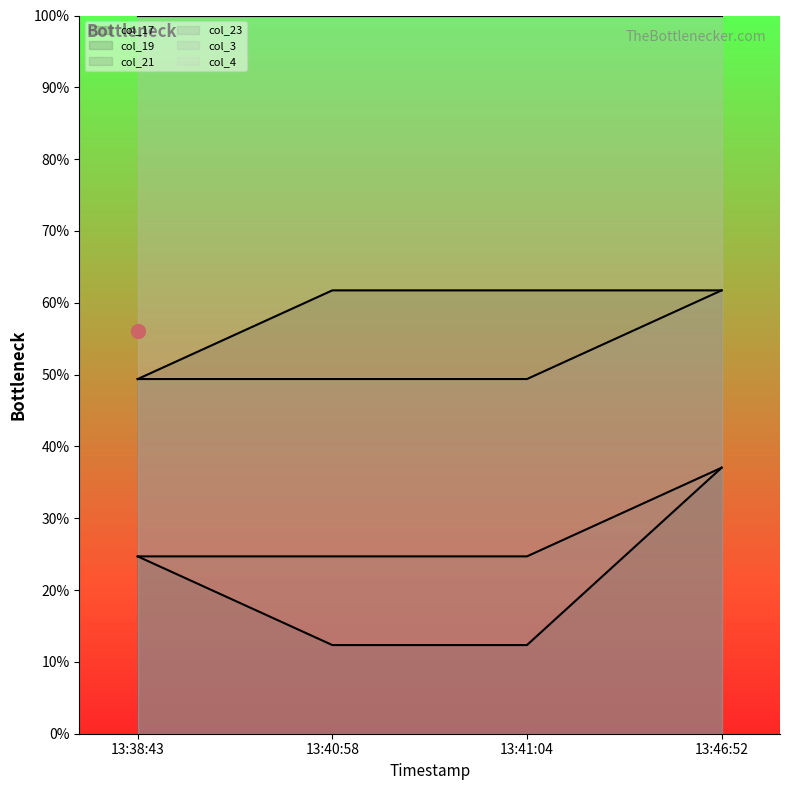

True or false: col_21 and col_17 intersect in this chart.

False